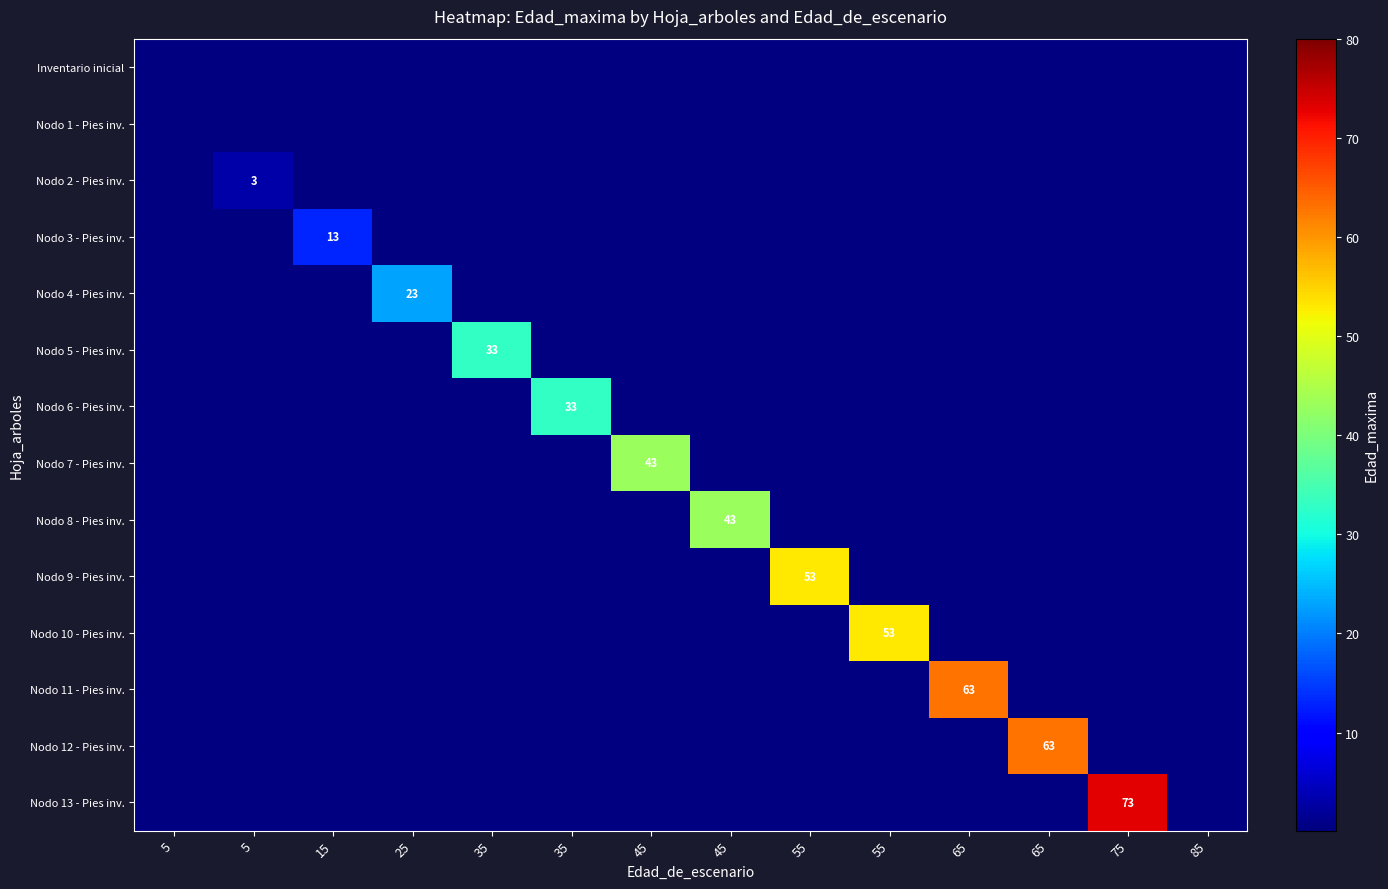

How many distinct data groups are displayed?

14